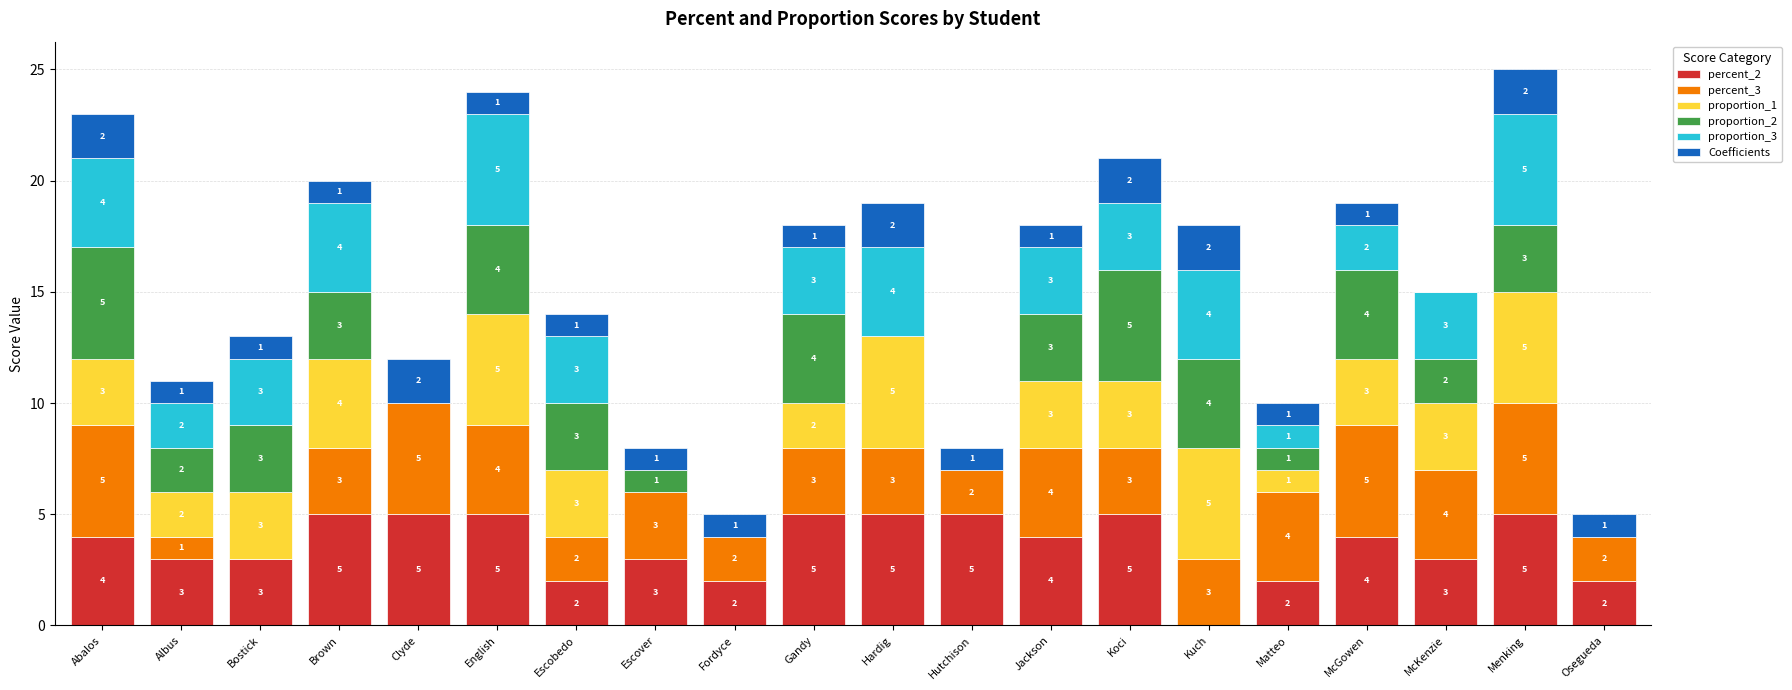

The percent_2 series shows 2 at Matteo. True or false?

True